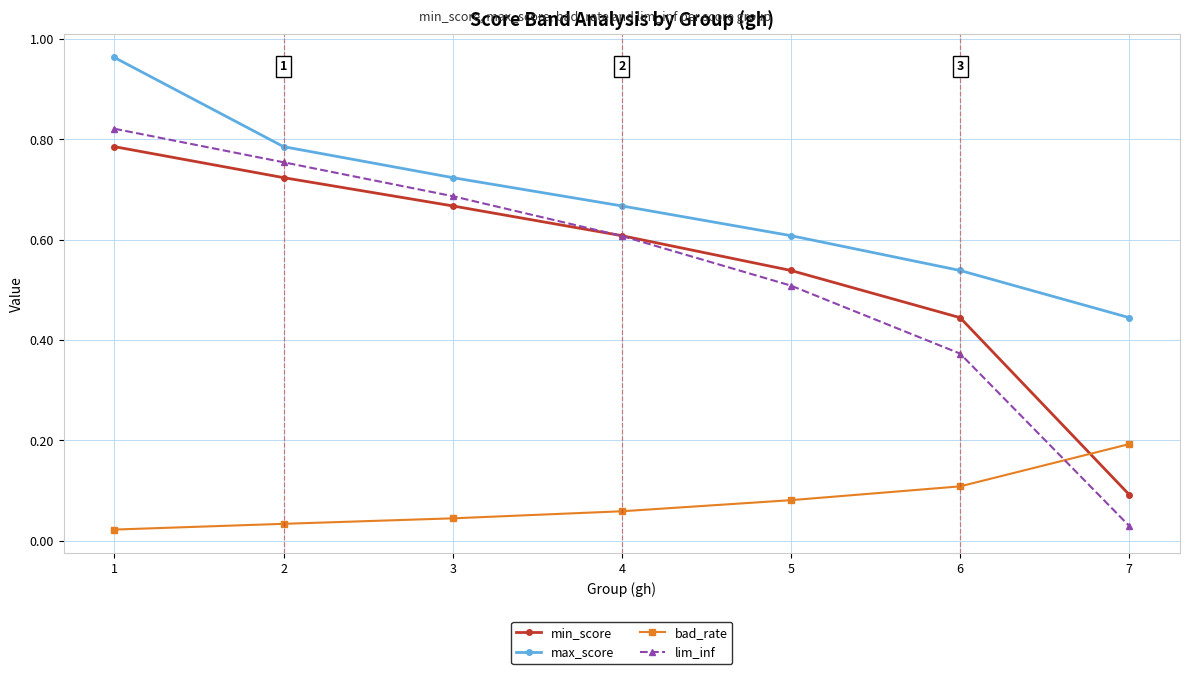

Which series has the largest total across all categories?

max_score